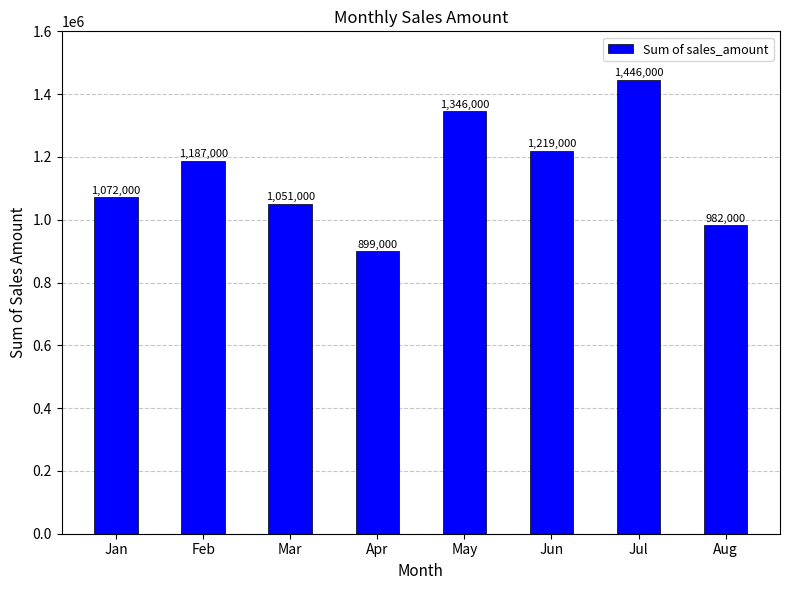

Reading left to right, list all the values displayed in this chart.

Jan=1072000	Feb=1187000	Mar=1051000	Apr=899000	May=1346000	Jun=1219000	Jul=1446000	Aug=982000